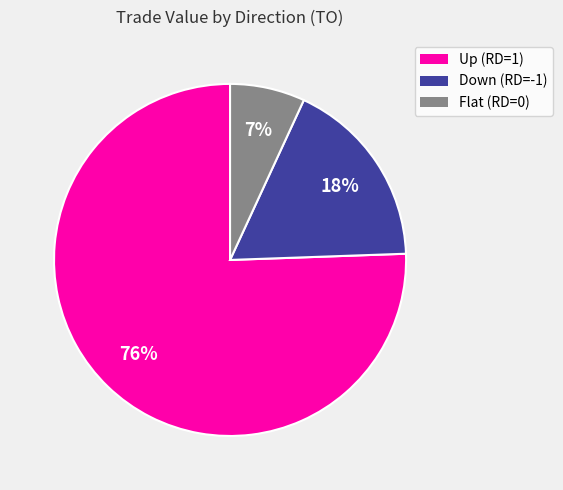

Is there any slice that represents more than half of the pie?

Yes